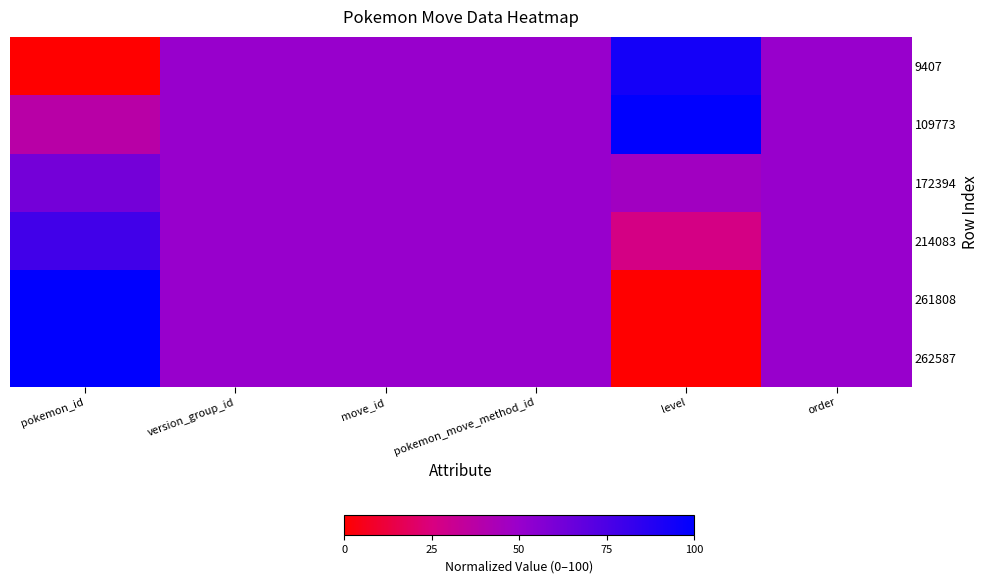

What is the total value across all series at level?

266.7